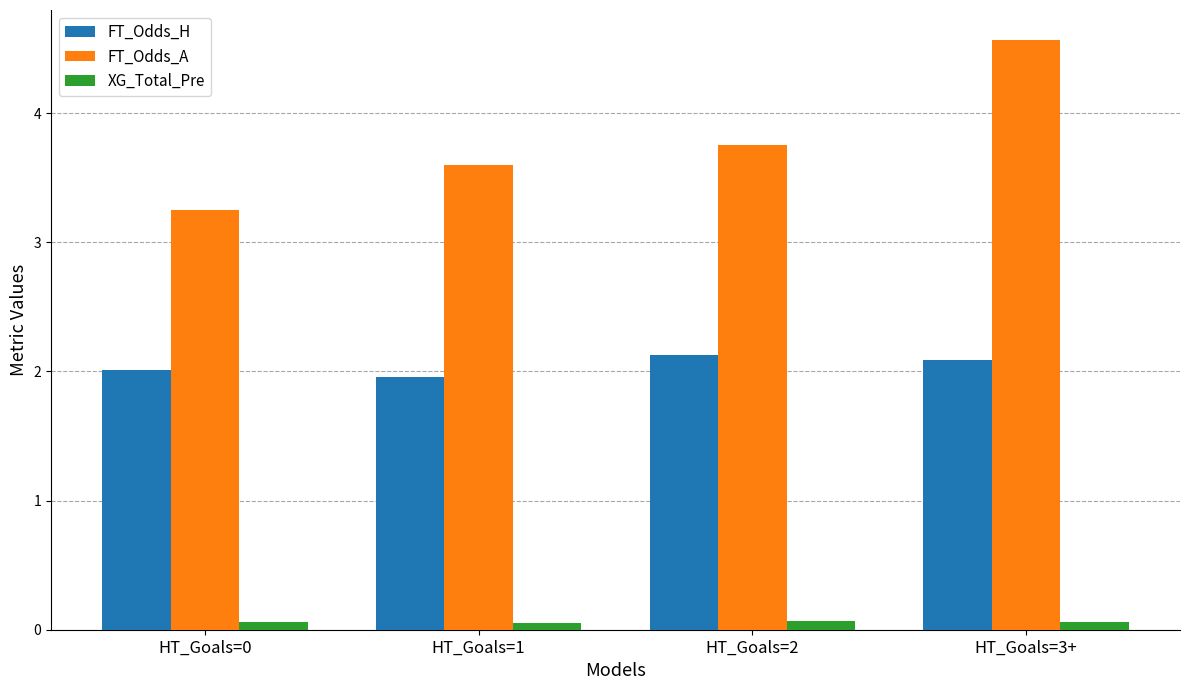

Which series has the largest range (max minus min)?

FT_Odds_A